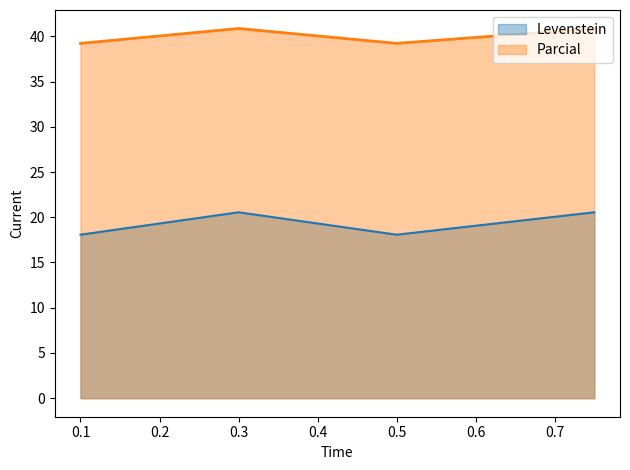

Rank the series by their maximum value, from lowest to highest.

Levenstein, Parcial